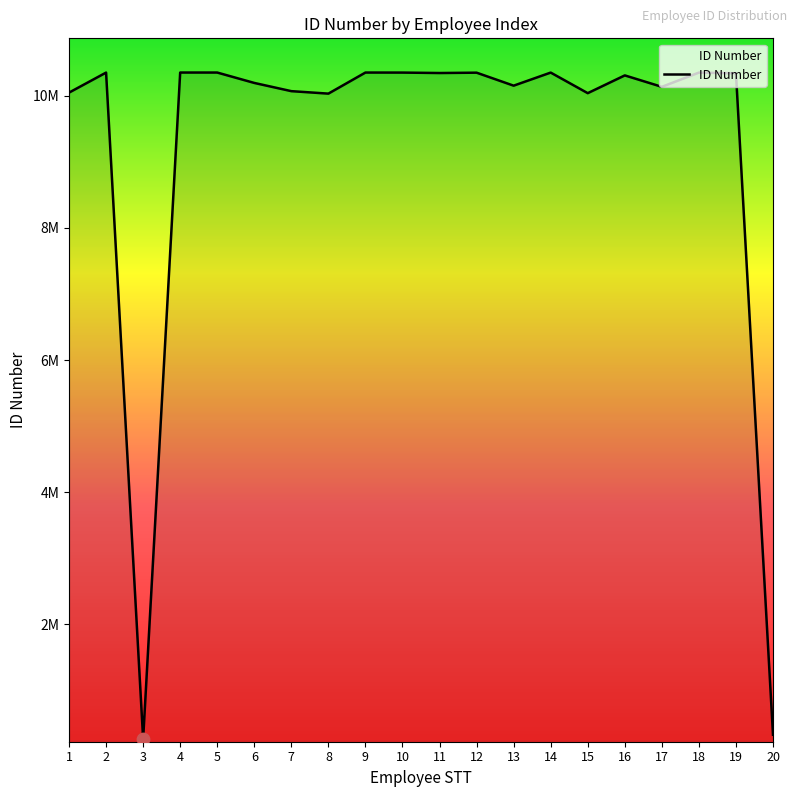

Does the chart have visible grid lines?

No